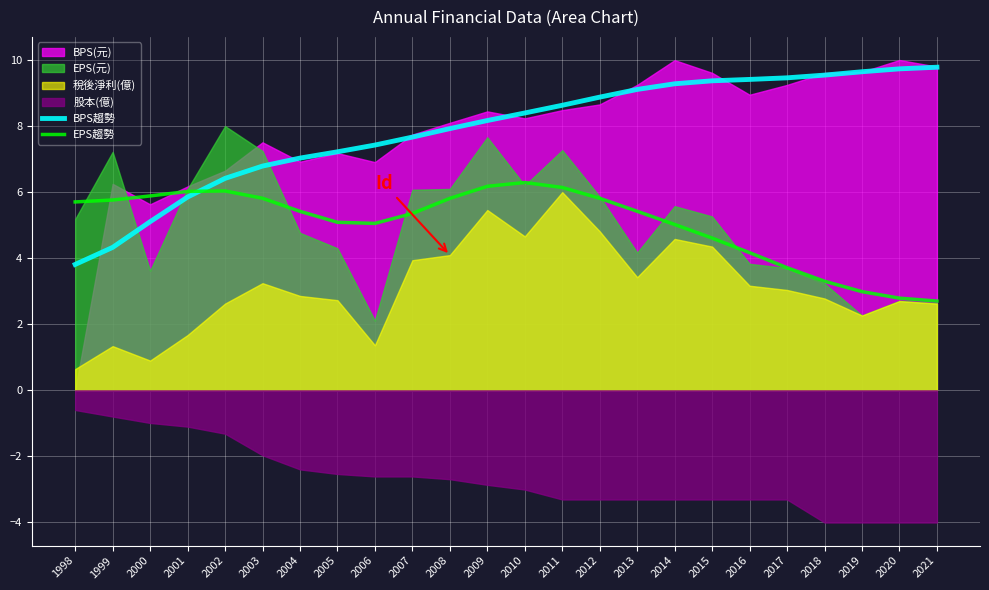

Where is the first local maximum for EPS趨勢?

2002